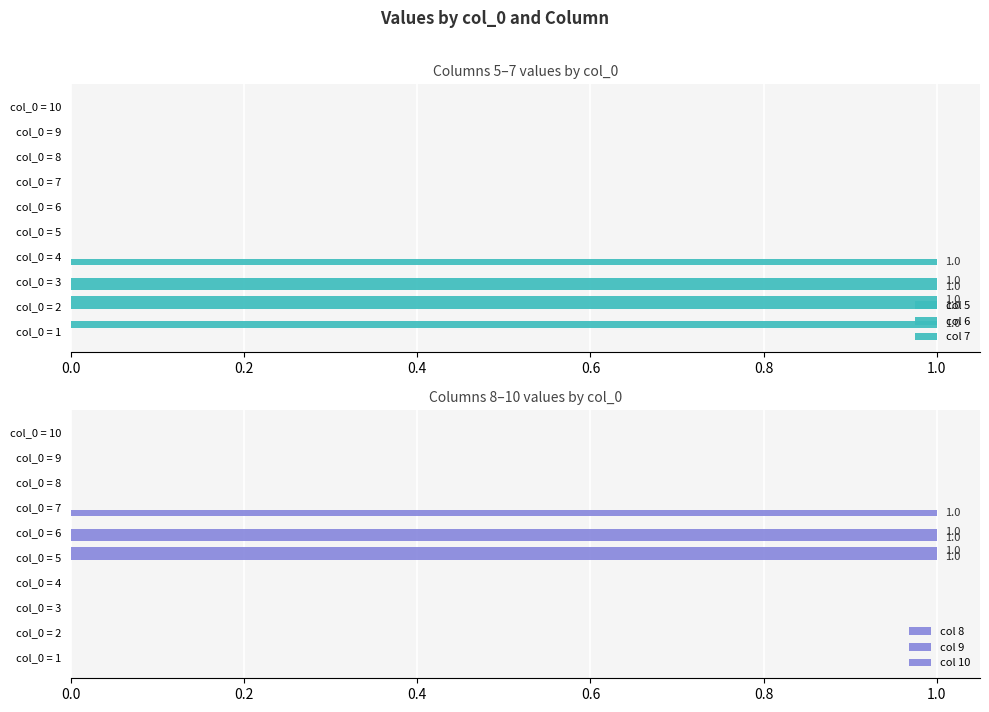

What is the difference between the highest and lowest values at col_0 = 4?

1